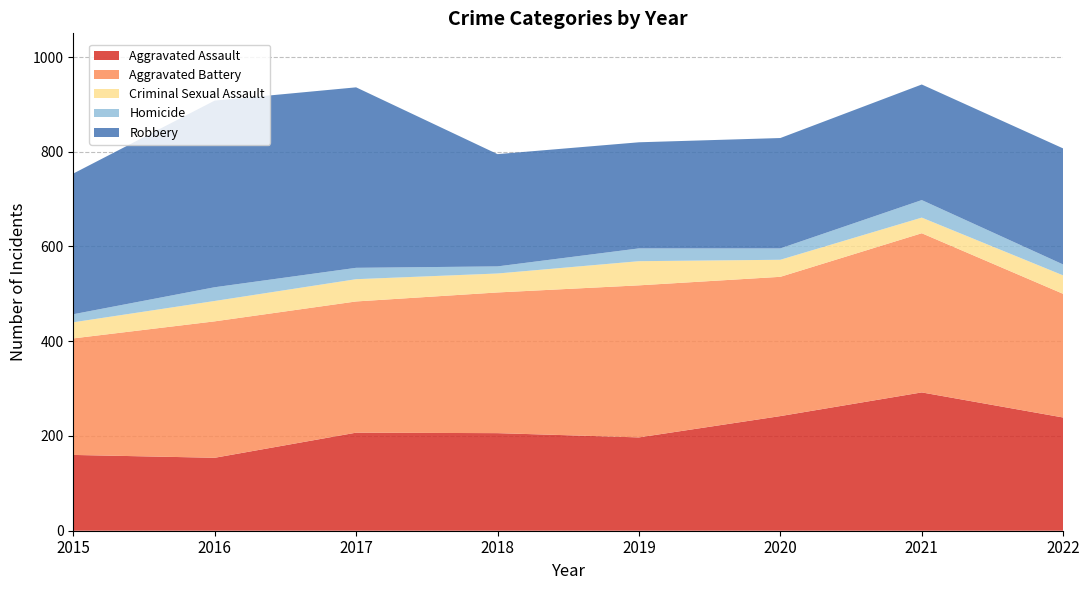

Reading left to right, extract all data points from this chart.

Aggravated Assault: 2015=160	2016=154	2017=207	2018=206	2019=197	2020=242	2021=292	2022=239
Aggravated Battery: 2015=246	2016=288	2017=277	2018=297	2019=321	2020=294	2021=336	2022=261
Criminal Sexual Assault: 2015=34	2016=43	2017=47	2018=40	2019=51	2020=36	2021=33	2022=39
Homicide: 2015=17	2016=29	2017=24	2018=15	2019=27	2020=24	2021=37	2022=23
Robbery: 2015=297	2016=394	2017=381	2018=237	2019=224	2020=233	2021=244	2022=245